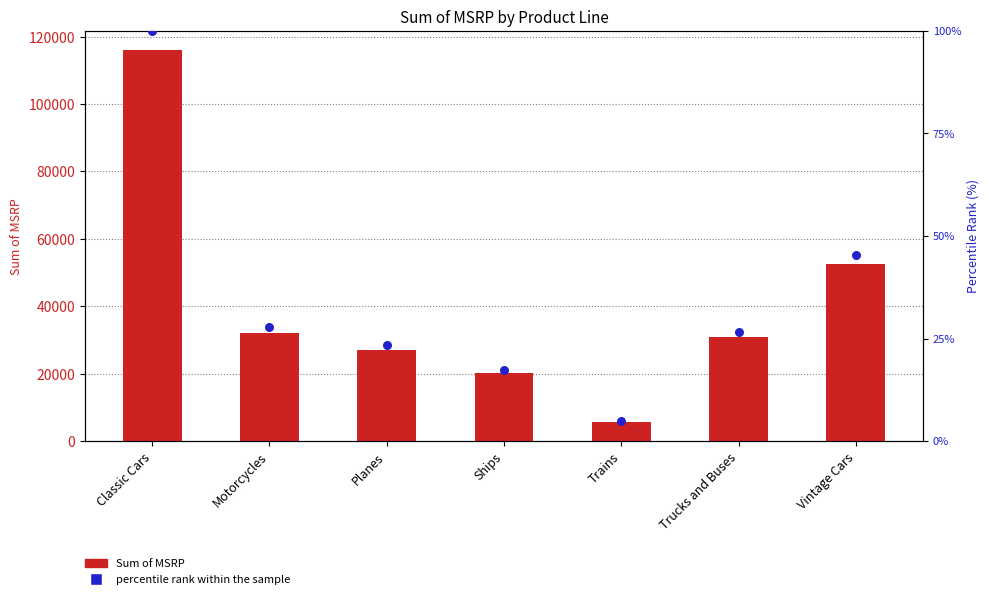

At which category is the sum across all series the highest?

Classic Cars